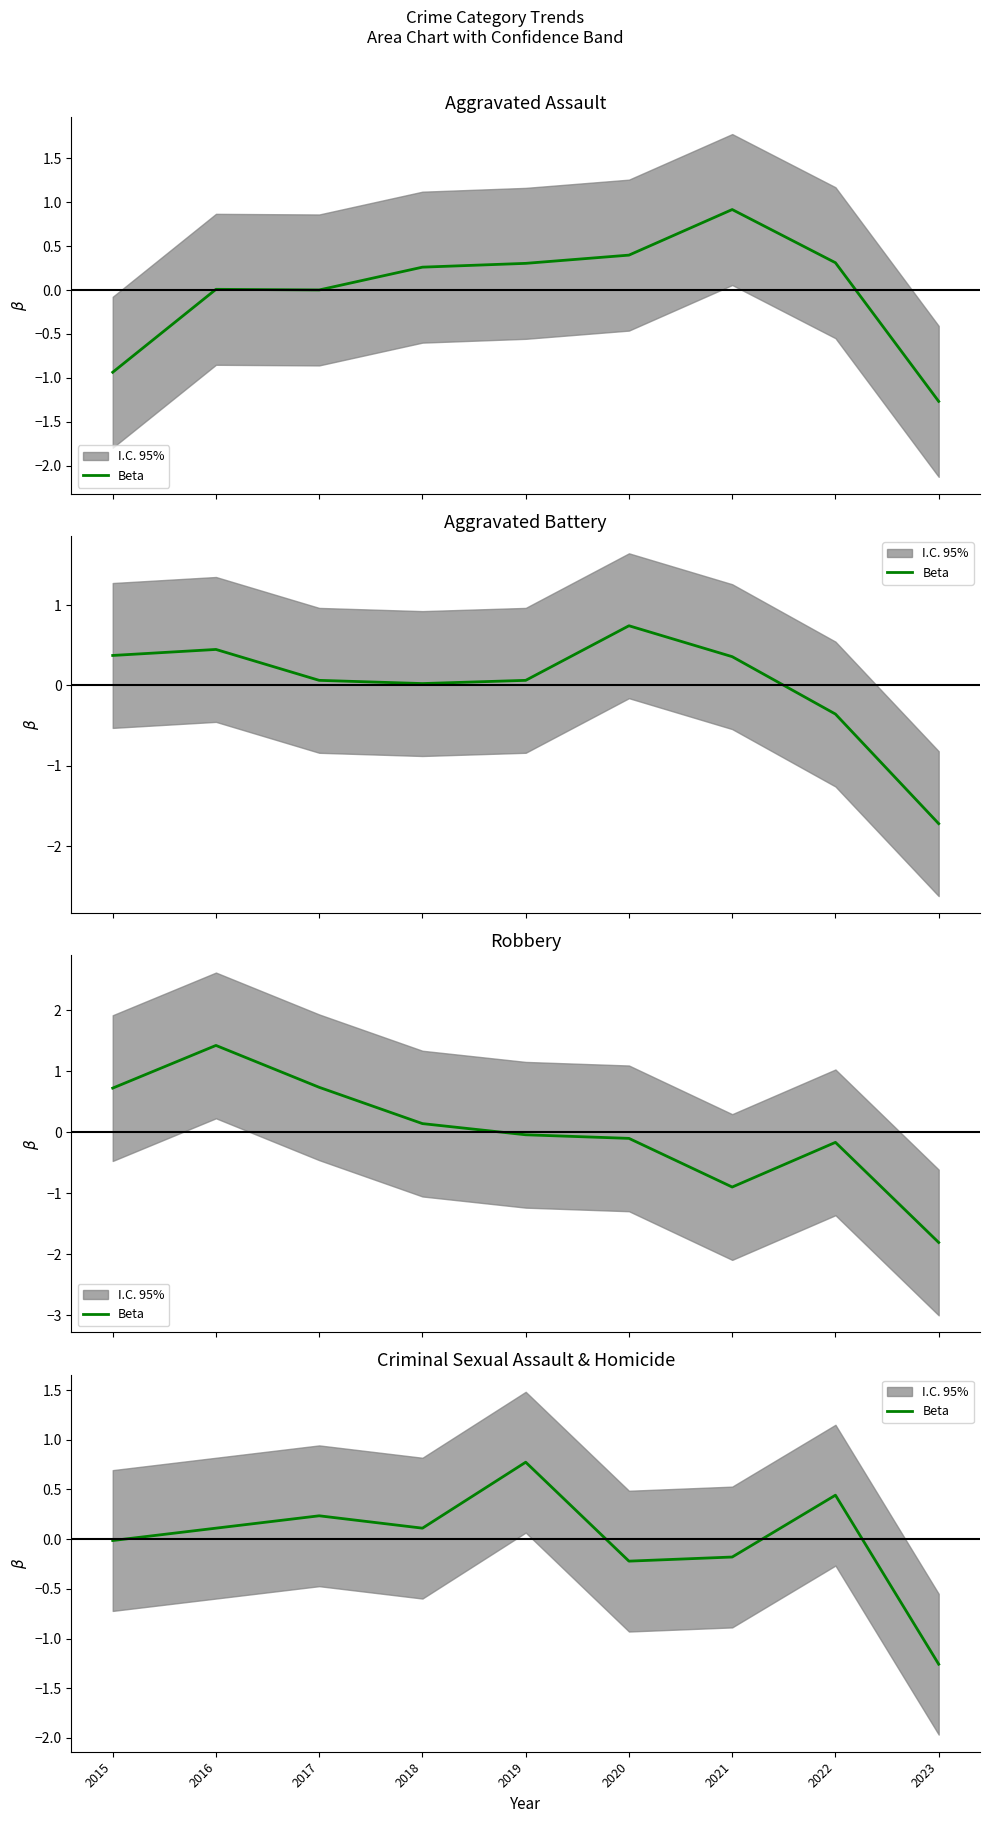

Does the chart have visible grid lines?

No